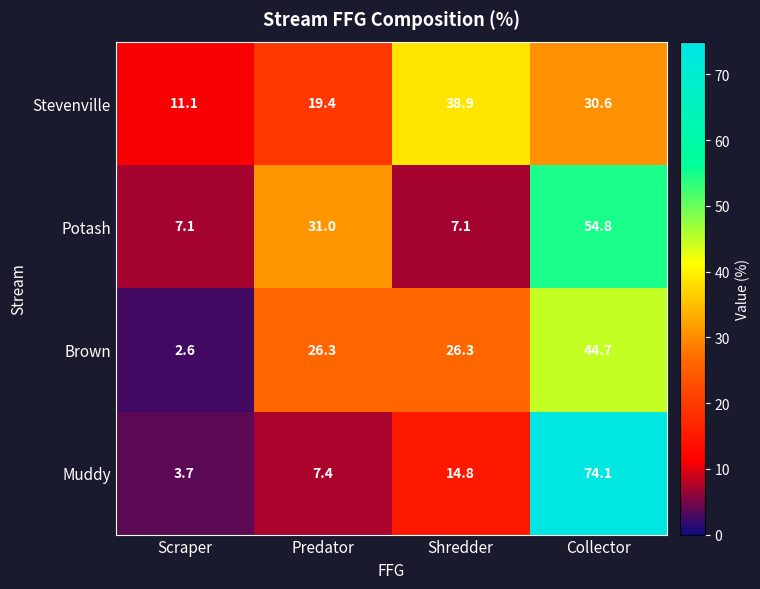

How many distinct data groups are displayed?

4